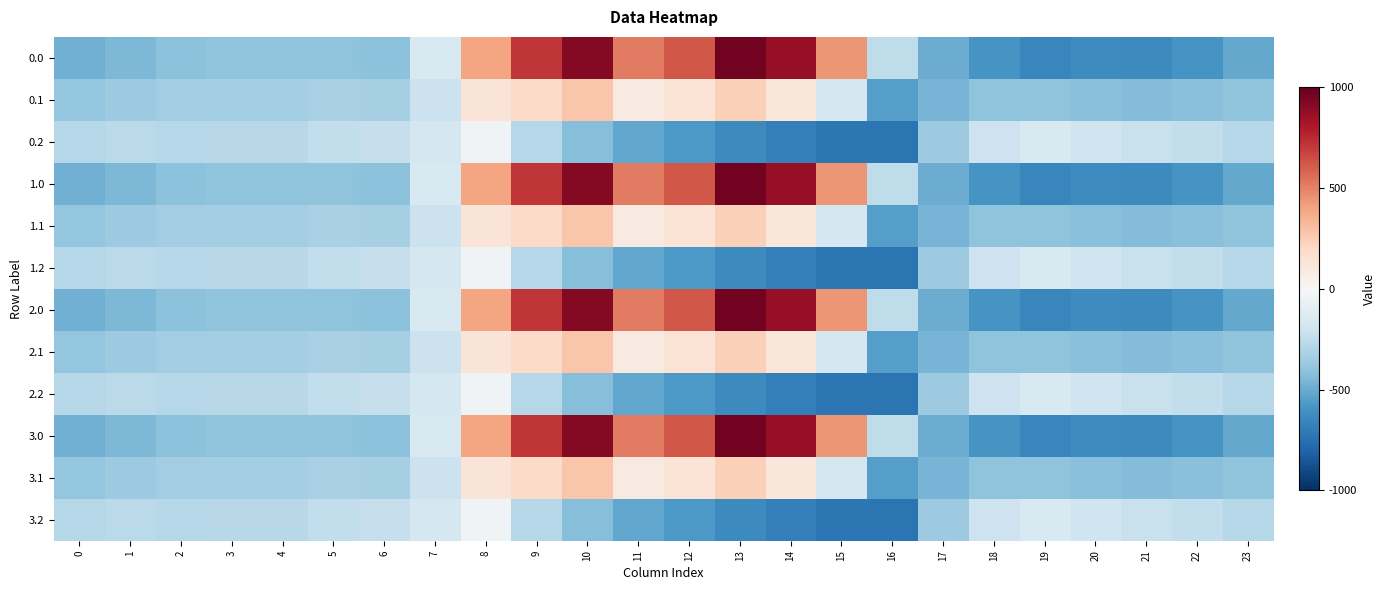

Between 12 and 5, which is larger?

12